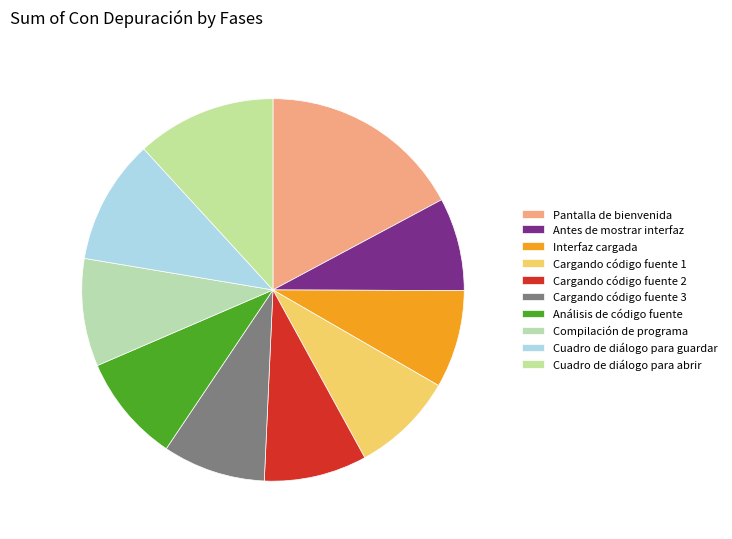

How many slices are in this pie chart?

10